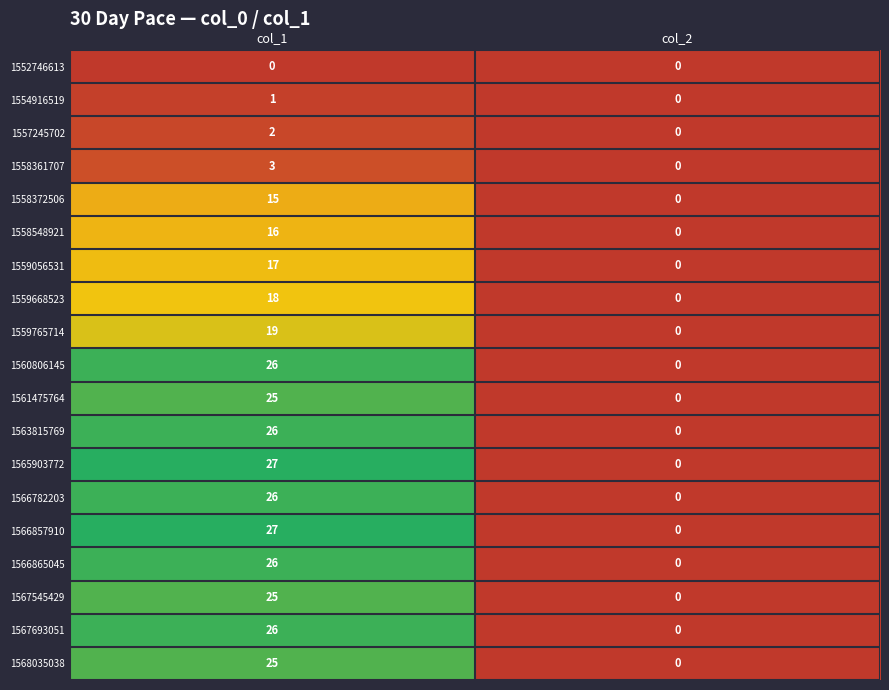

How many categories are shown in the chart?

2